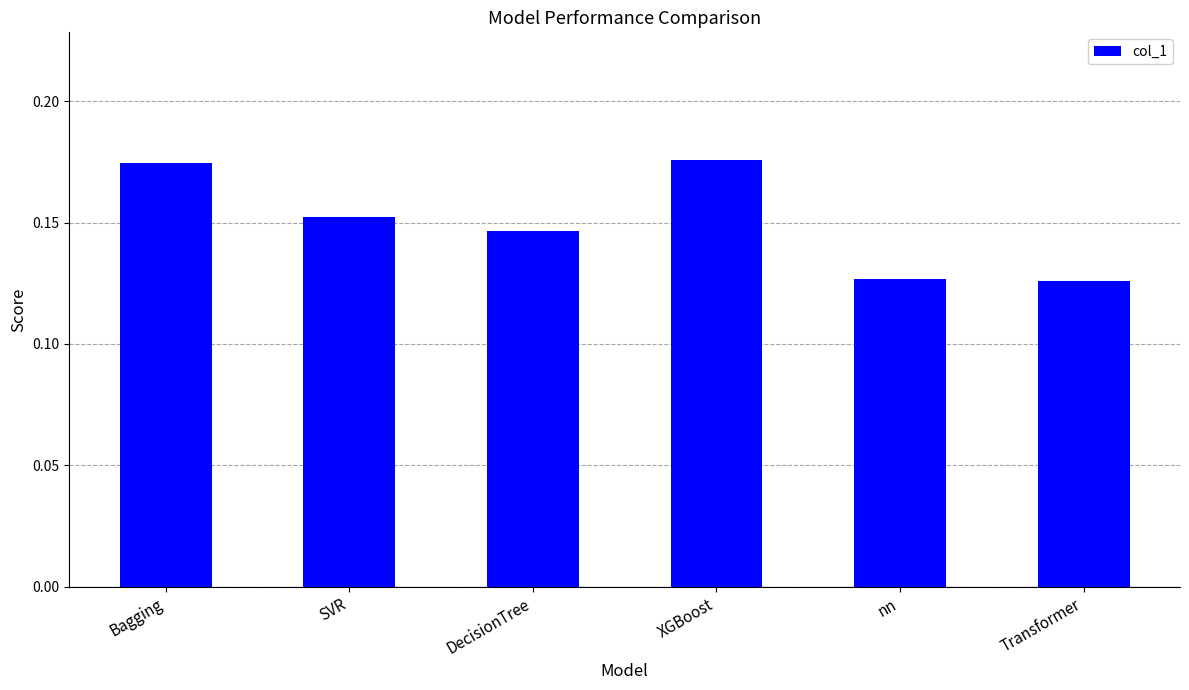

What is the label of the 3rd bar from the right?

XGBoost